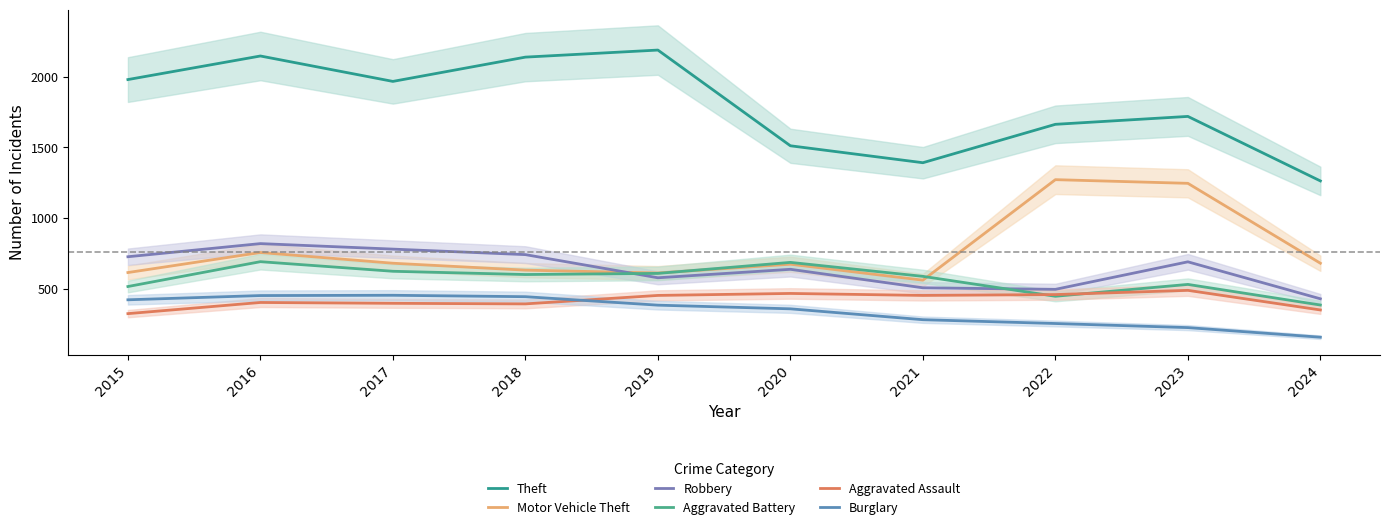

Where is the first local maximum for Theft?

2016